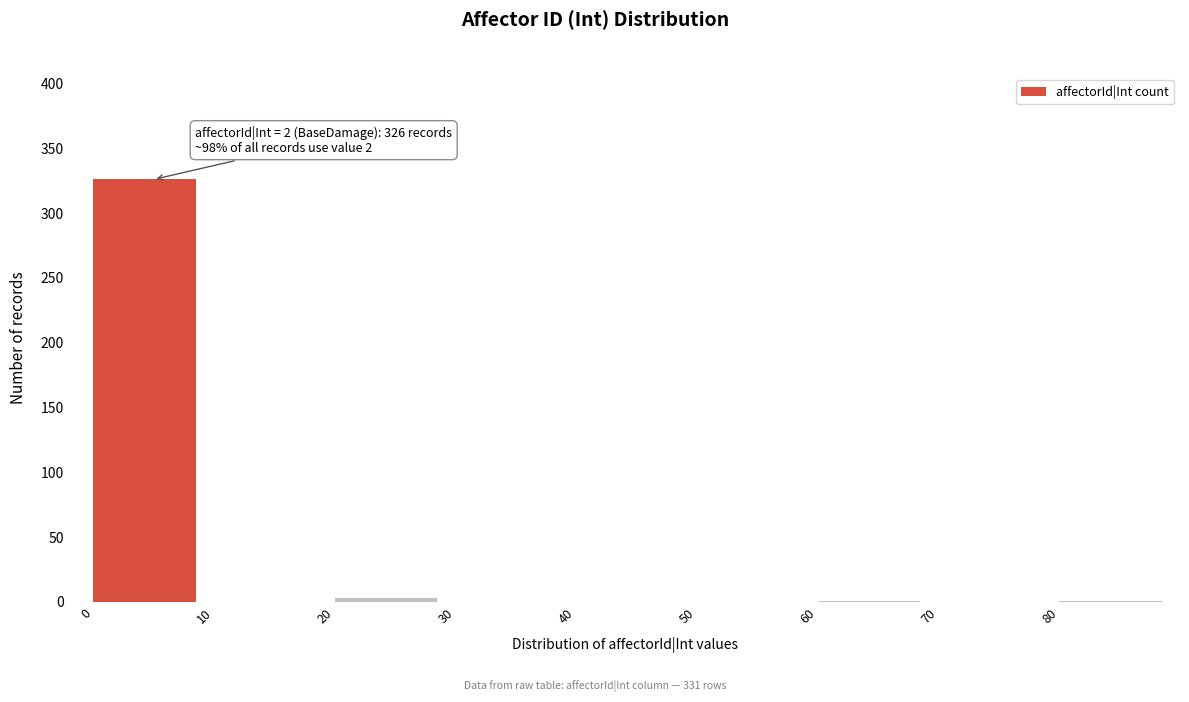

Which range on the x-axis has the tallest bar?

0 to 10